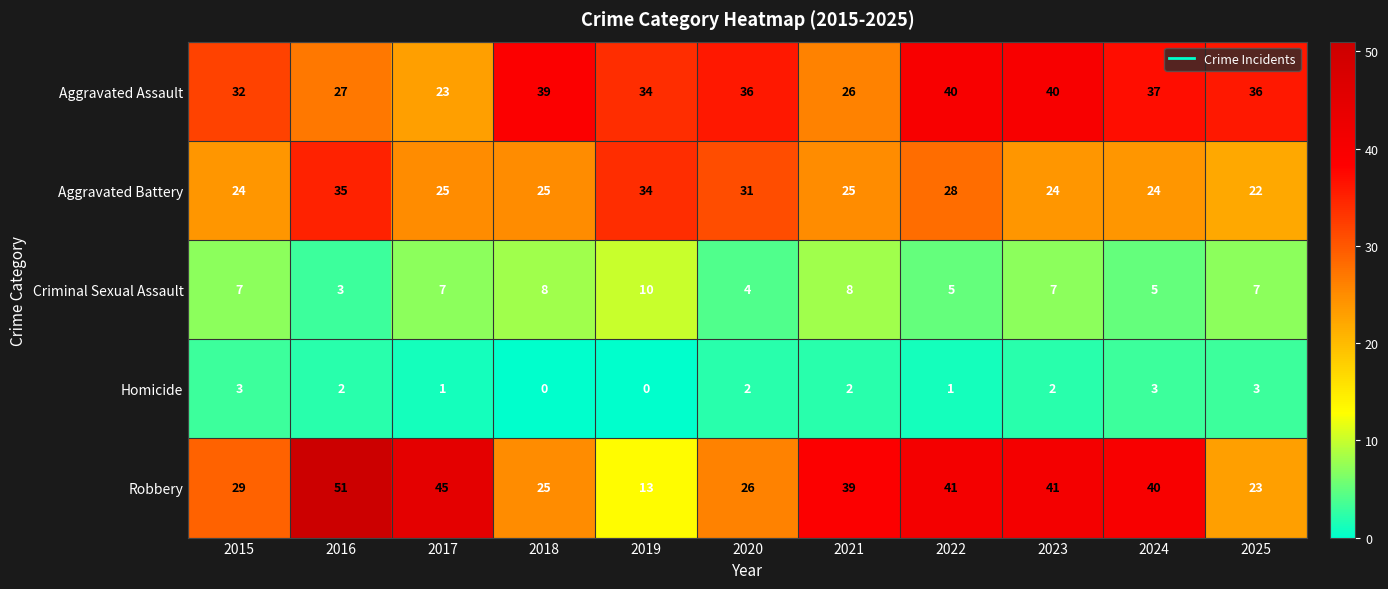

Which series has the largest range (max minus min)?

Robbery